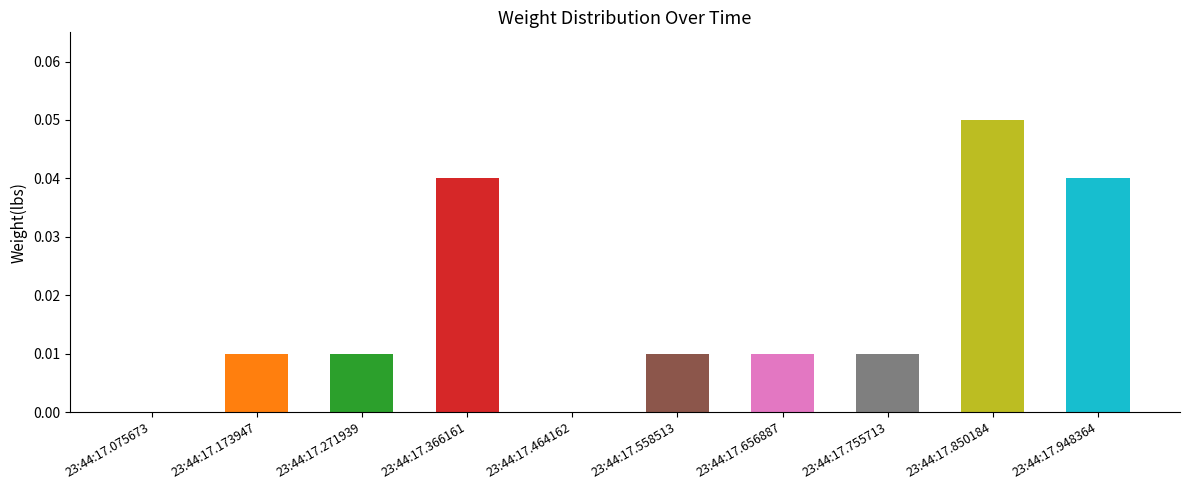

How many series are shown in this chart?

1